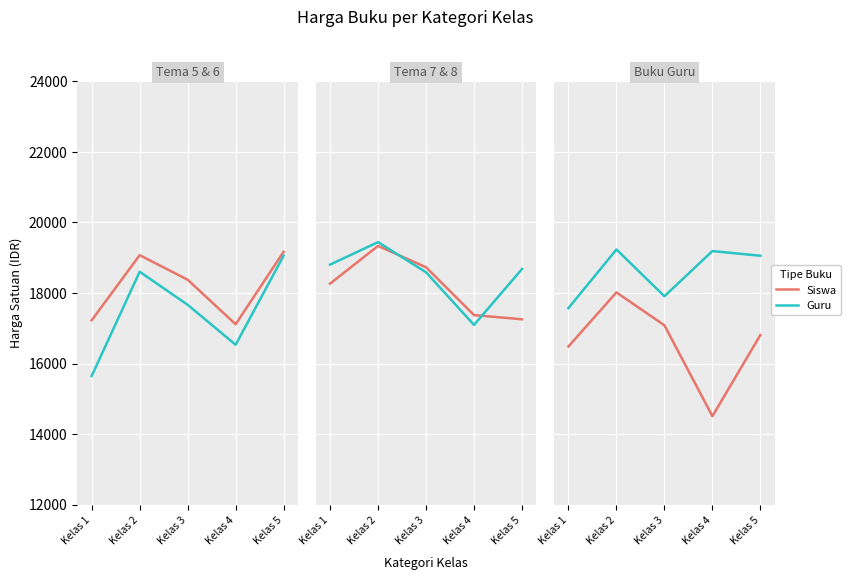

At how many categories does at least one series exceed 18241?

3